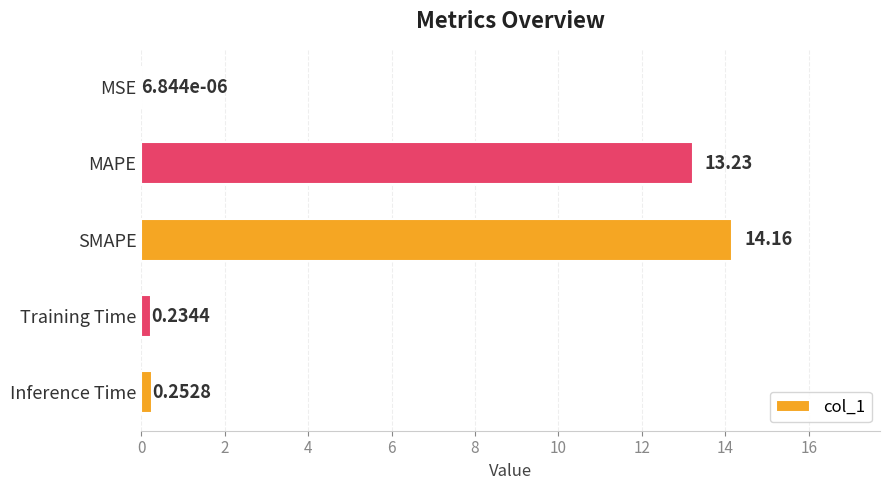

What is the sum of all values?

27.9